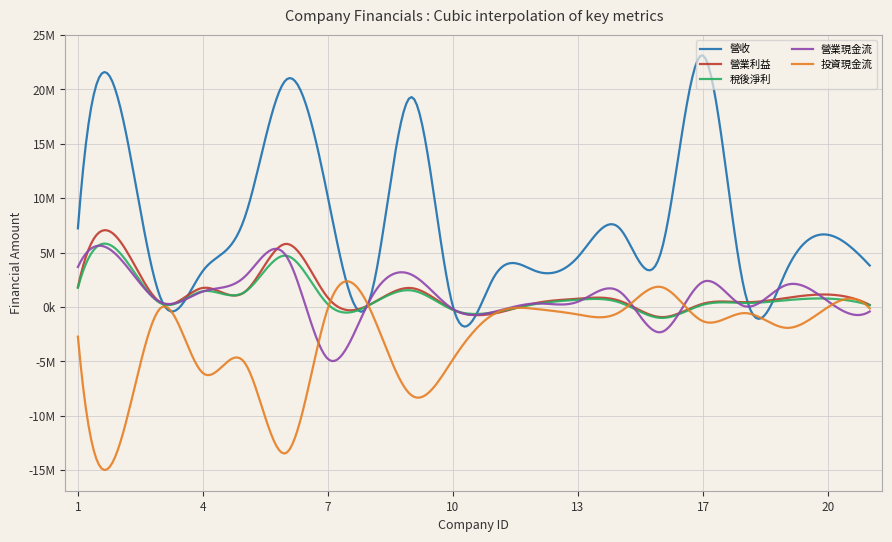

True or false: 營收 and 稅後淨利 cross at least once.

True